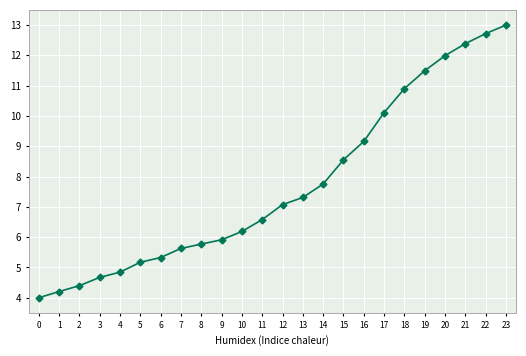

What is the difference between the values at 8 and 14?

2.0